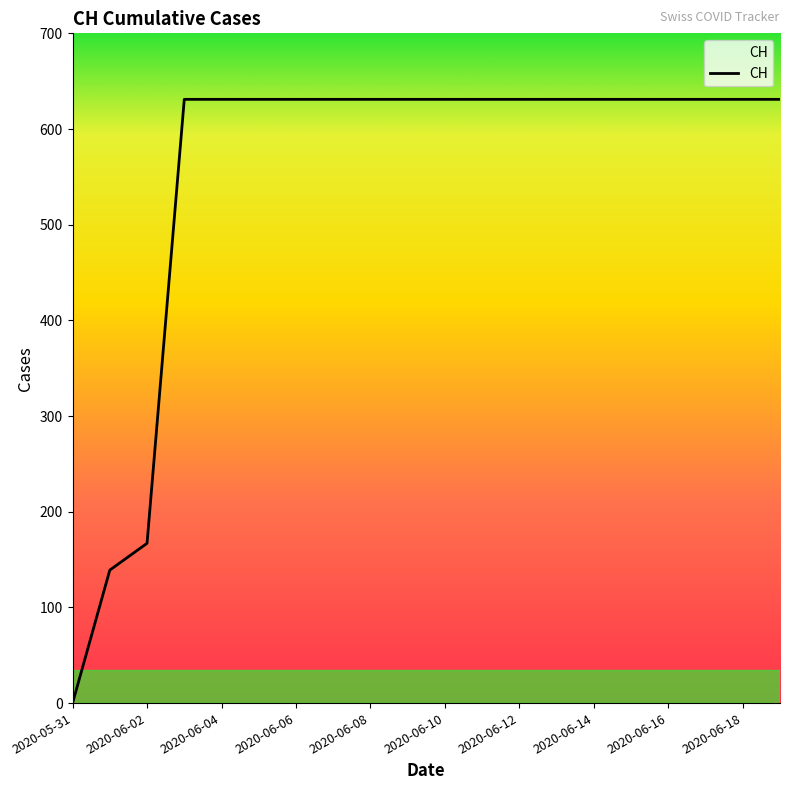

What is the maximum value shown in the chart?

631